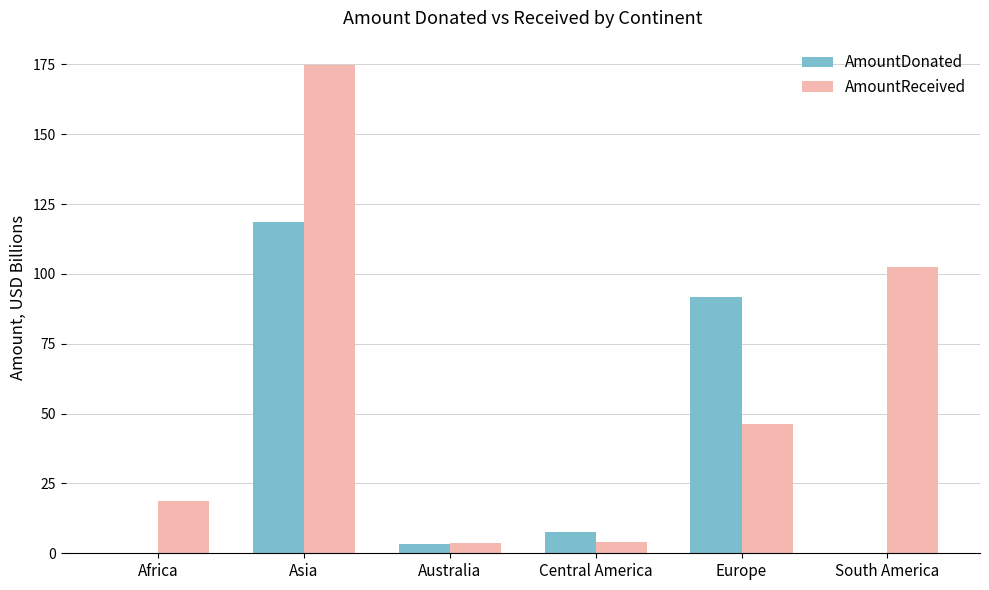

What are all the series names shown in the legend?

AmountDonated, AmountReceived